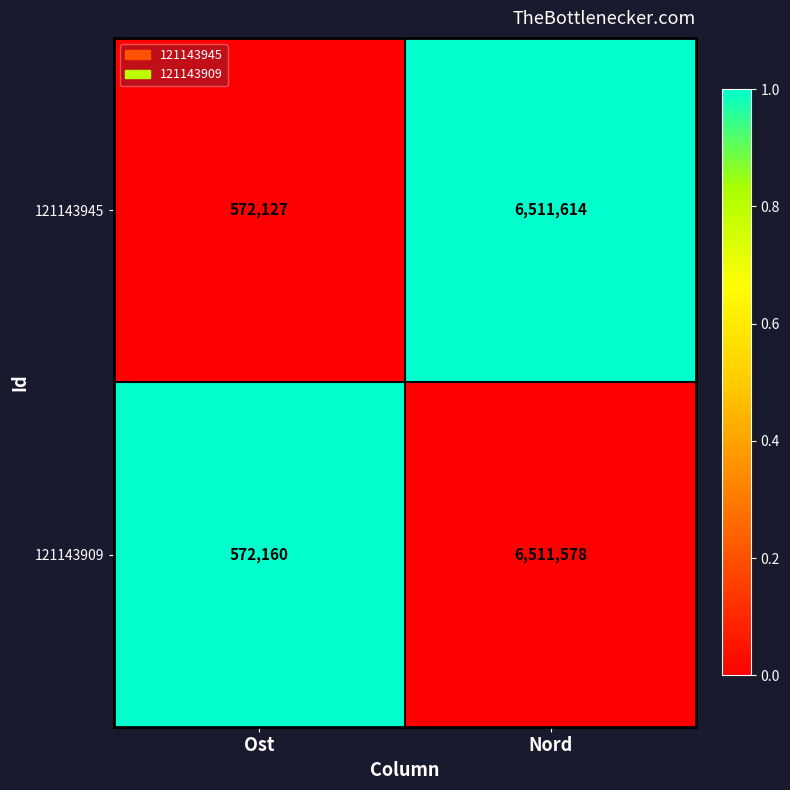

What is the lowest value of the 121143945 series?

572127